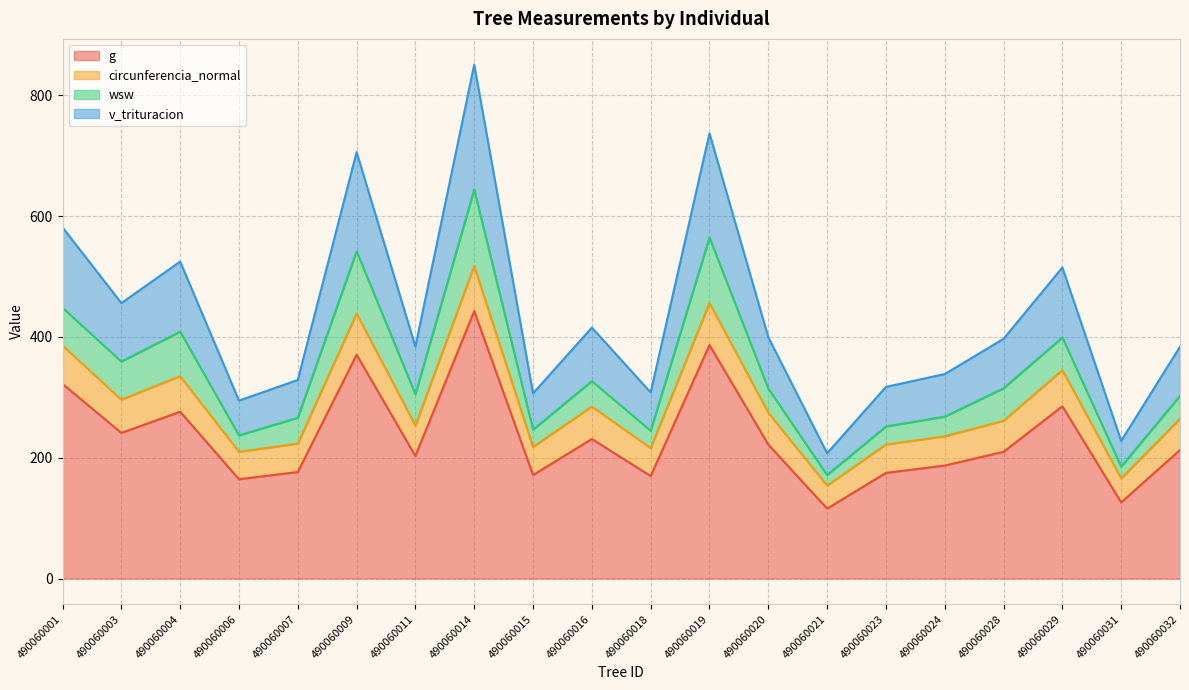

What is the sum of the g values at 490060024 and 490060004?

463.1